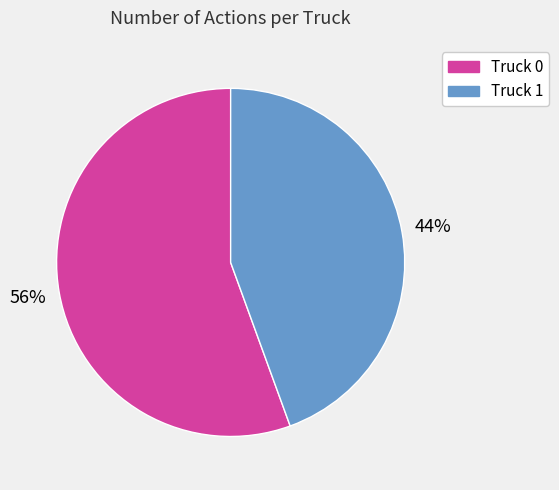

Between Truck 0 and Truck 1, which is larger?

Truck 0